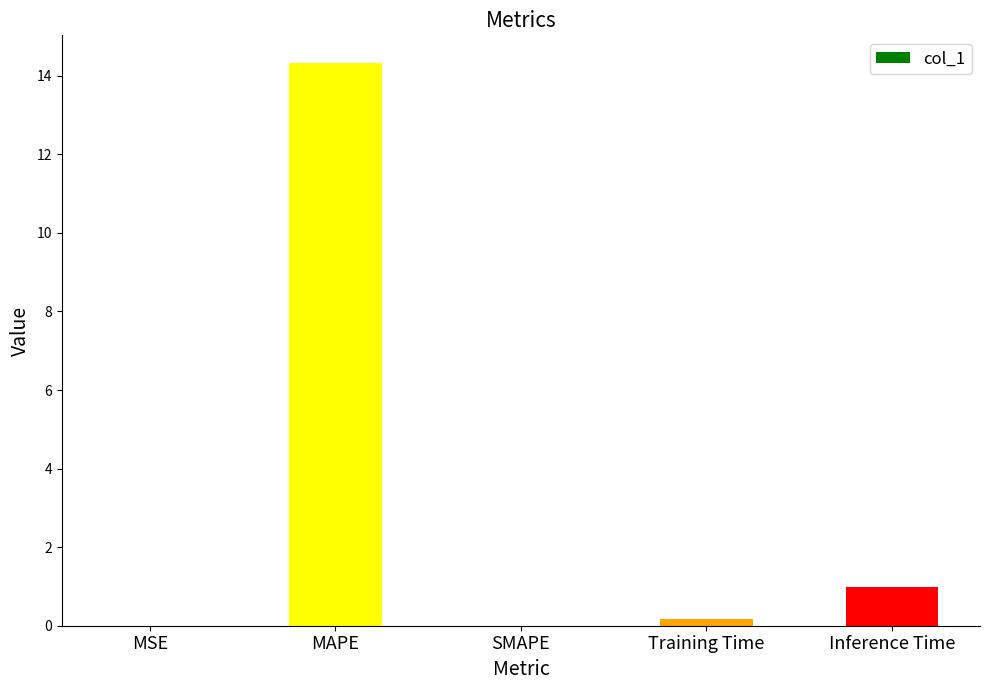

Where is the data nearest to the value 7?

Inference Time